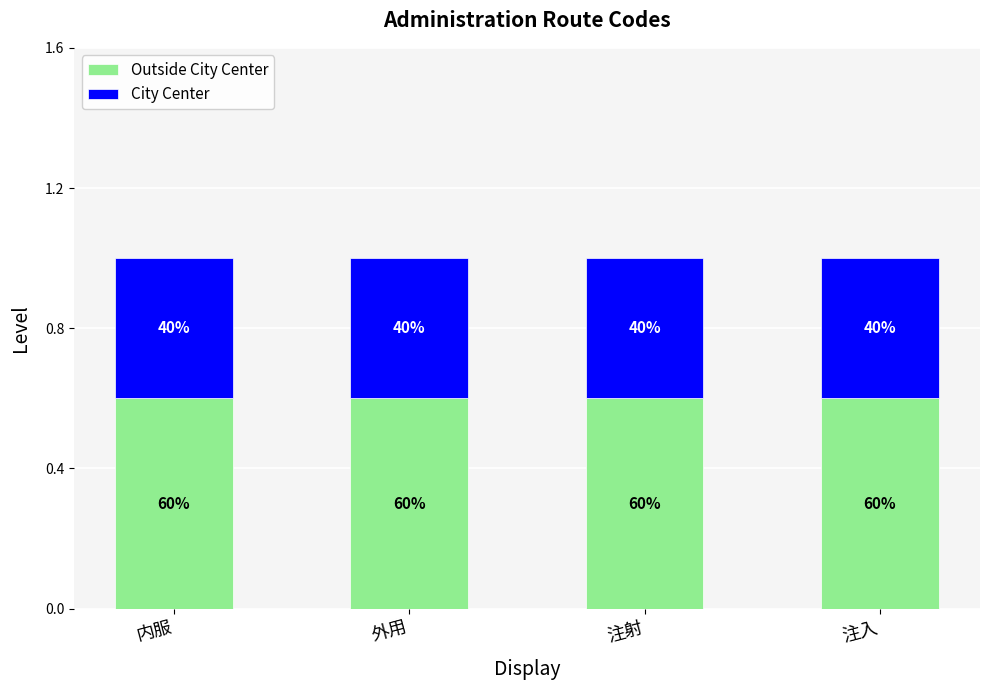

How many bars are there in total?

4